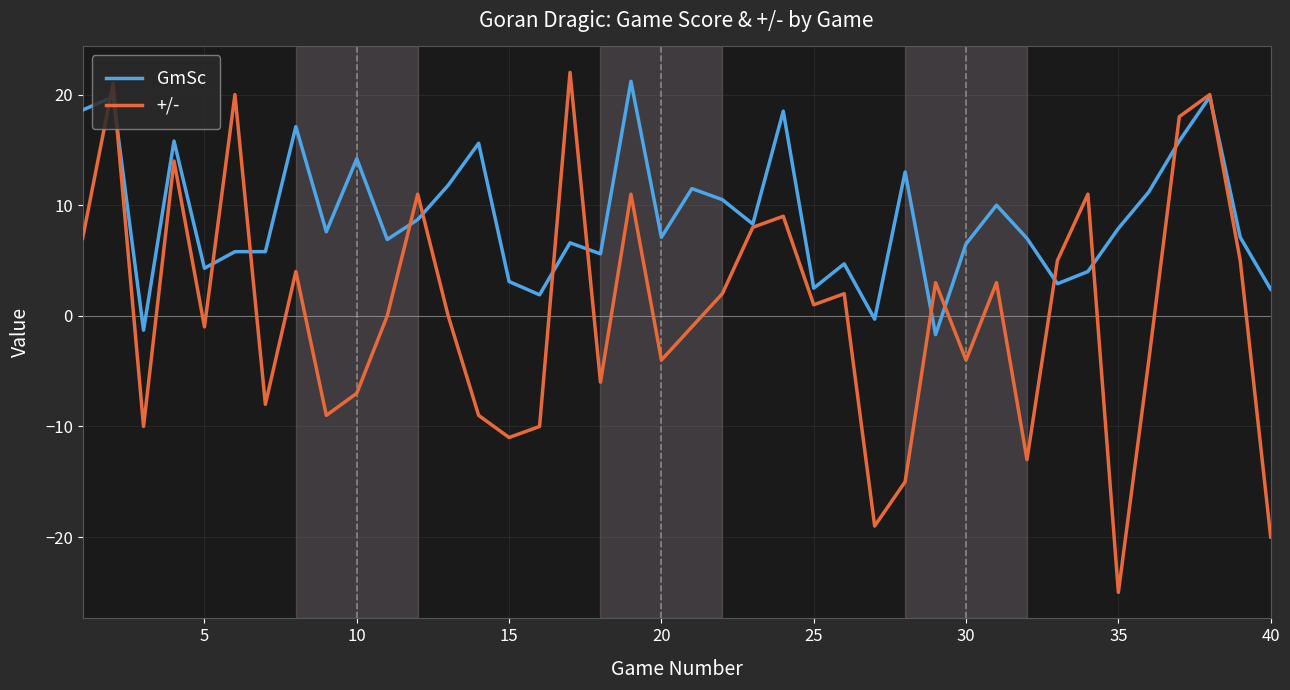

Which series has the widest spread of values?

+/-